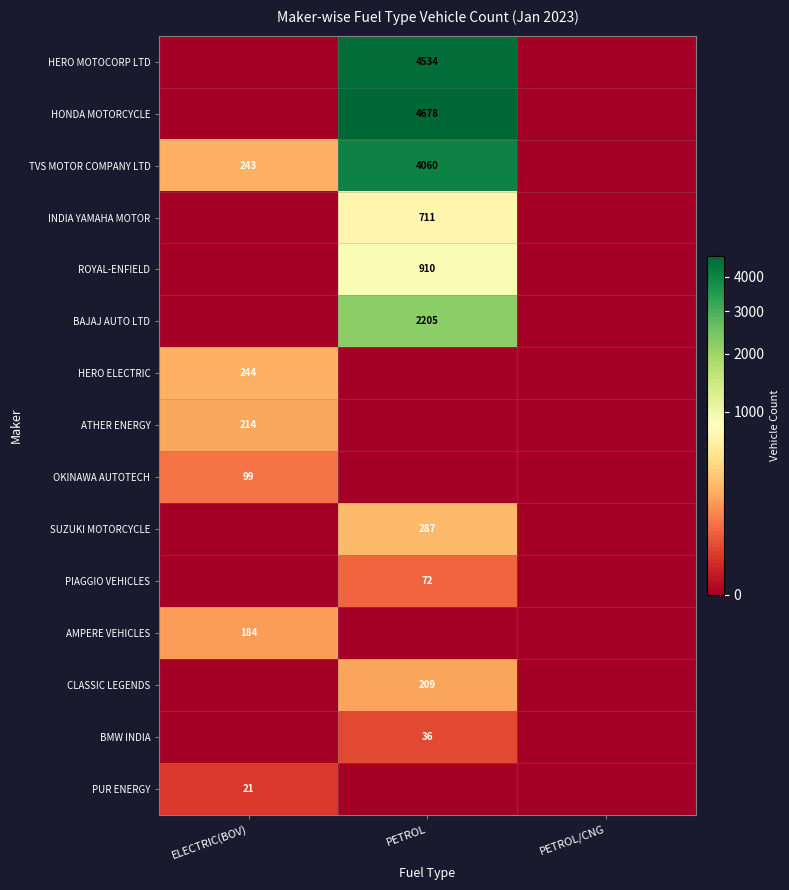

Is it true that SUZUKI MOTORCYCLE equals 428 at PETROL?

False